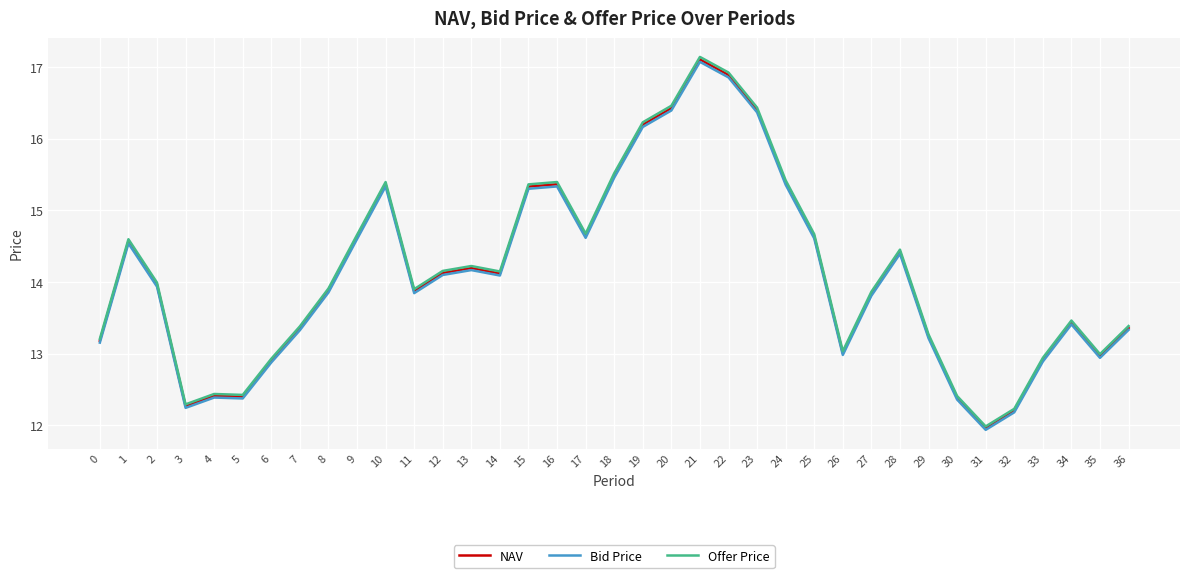

What is the greatest value displayed?

17.1